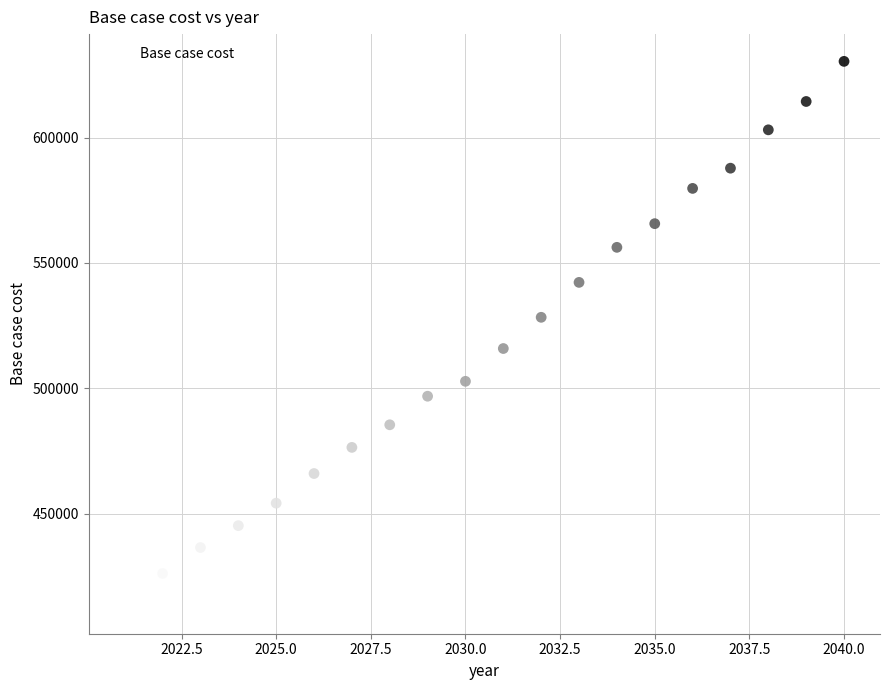

What is the range of Y values (max minus min)?

217358.0